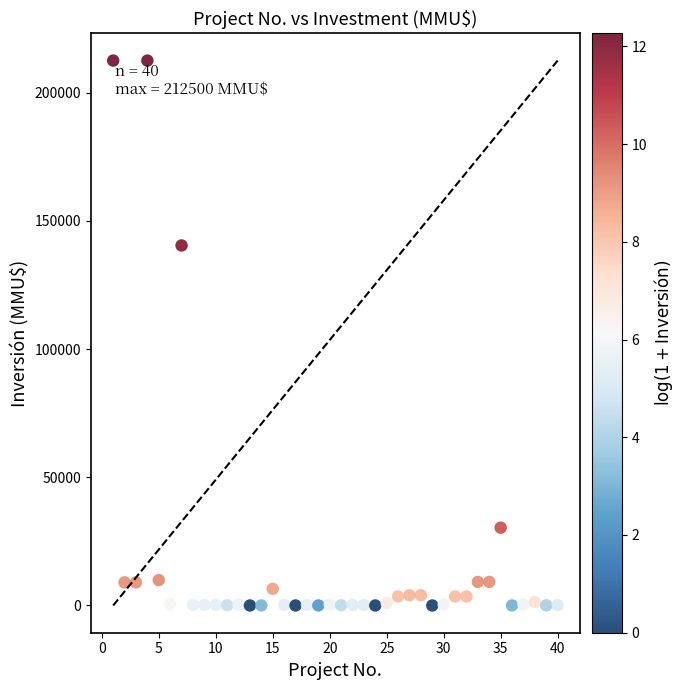

What is the range of Y values (max minus min)?

212500